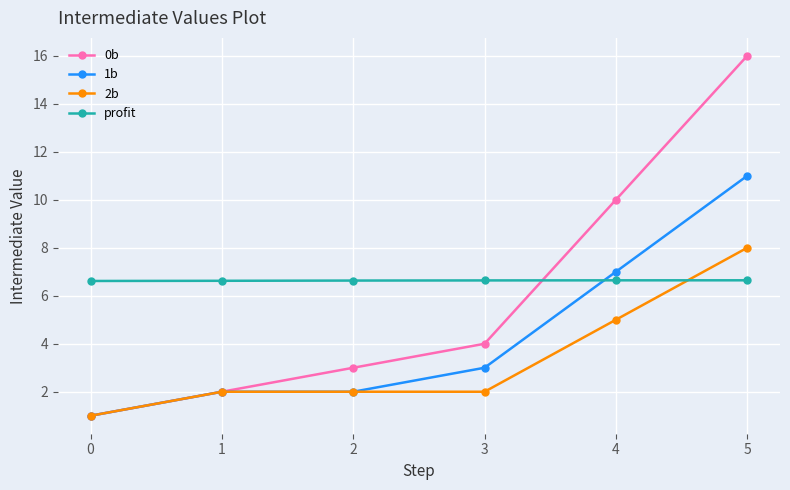

What is the value of the 0b point at the 4th from the left?

4.0